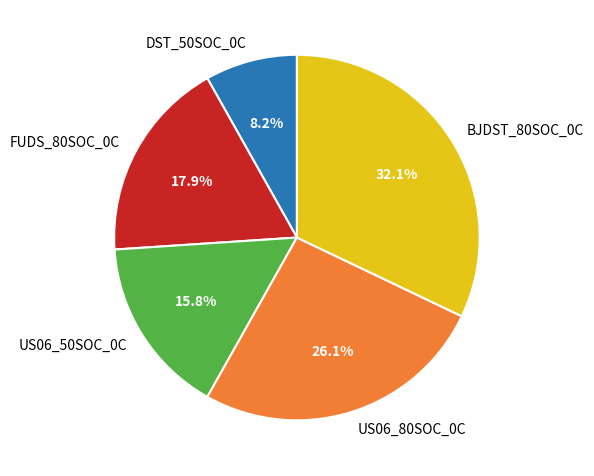

True or false: BJDST_80SOC_0C accounts for 32% of the total.

True